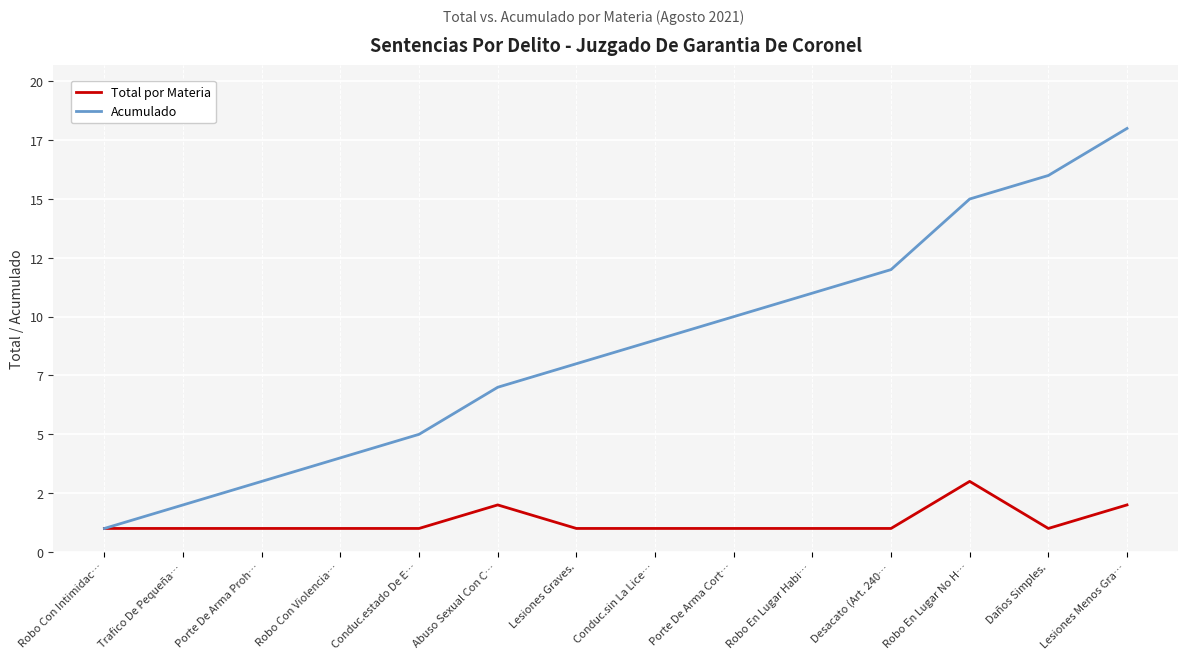

Does the chart display data point markers on the line(s)?

No